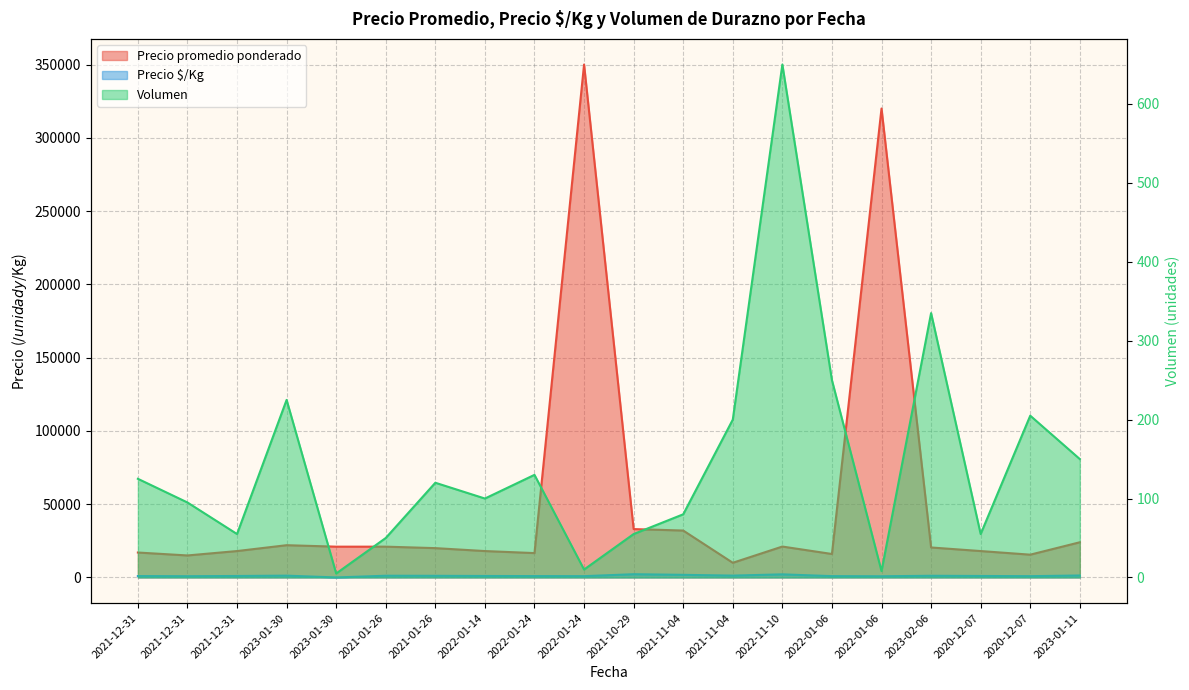

Reading right to left, transcribe all the data shown in this chart.

Precio promedio ponderado: 2023-01-11=24000	2020-12-07=15537	2020-12-07=18000	2023-02-06=20448	2022-01-06=320000	2022-01-06=16000	2022-11-10=21077	2021-11-04=10000	2021-11-04=32000	2021-10-29=33000	2022-01-24=350000	2022-01-24=16615	2022-01-14=18000	2021-01-26=20000	2021-01-26=21000	2023-01-30=21000	2023-01-30=22000	2021-12-31=18000	2021-12-31=15000	2021-12-31=17000
Precio $/Kg: 2023-01-11=1333	2020-12-07=863	2020-12-07=1000	2023-02-06=1136	2022-01-06=800	2022-01-06=889	2022-11-10=2108	2021-11-04=1250	2021-11-04=1778	2021-10-29=2200	2022-01-24=875	2022-01-24=923	2022-01-14=1000	2021-01-26=1111	2021-01-26=1167	2023-01-30=1	2023-01-30=1222	2021-12-31=1000	2021-12-31=833	2021-12-31=944
Volumen: 2023-01-11=150	2020-12-07=205	2020-12-07=55	2023-02-06=335	2022-01-06=8	2022-01-06=250	2022-11-10=650	2021-11-04=200	2021-11-04=80	2021-10-29=55	2022-01-24=10	2022-01-24=130	2022-01-14=100	2021-01-26=120	2021-01-26=50	2023-01-30=5	2023-01-30=225	2021-12-31=55	2021-12-31=95	2021-12-31=125